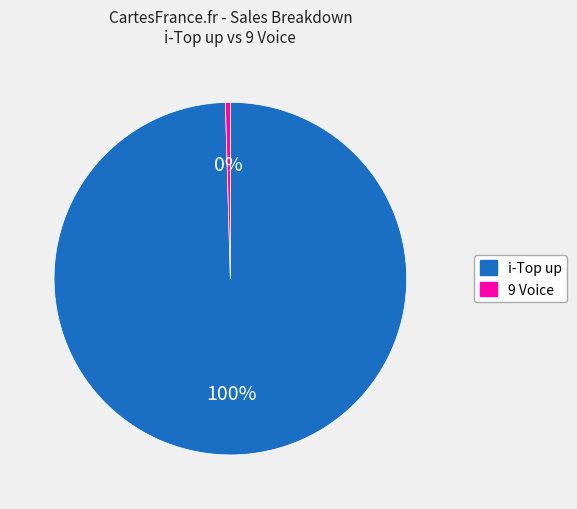

What is the largest slice in the pie chart?

i-Top up